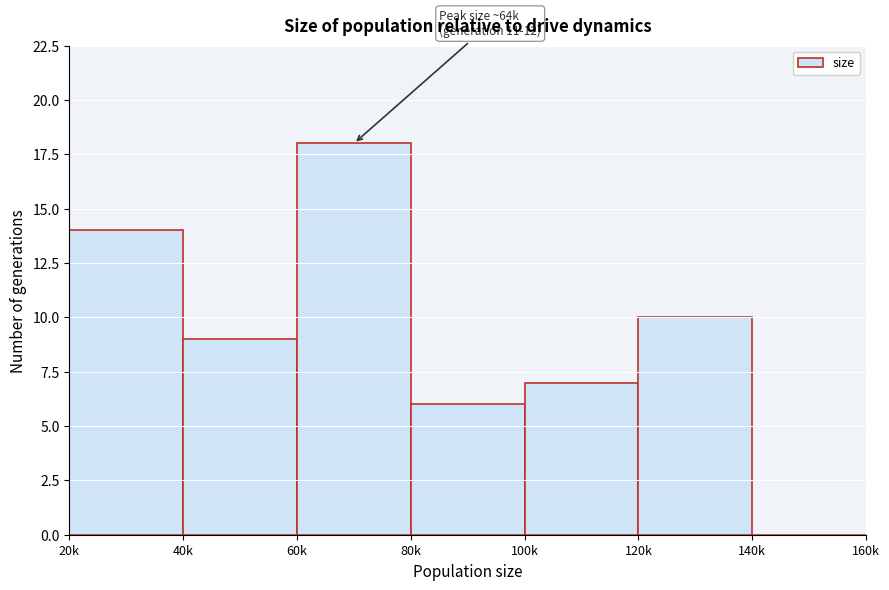

Reading right to left, transcribe all the data shown in this chart.

140k=0	120k=10	100k=7	80k=6	60k=18	40k=9	20k=14